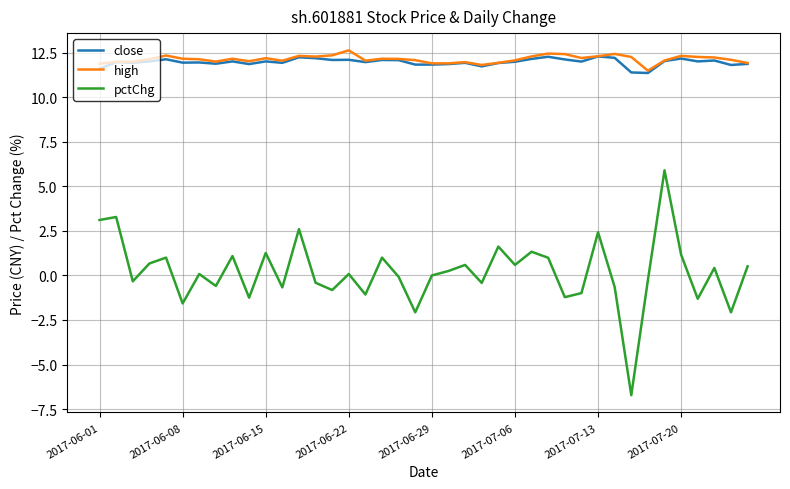

True or false: pctChg has more than 0 interior local peaks.

True